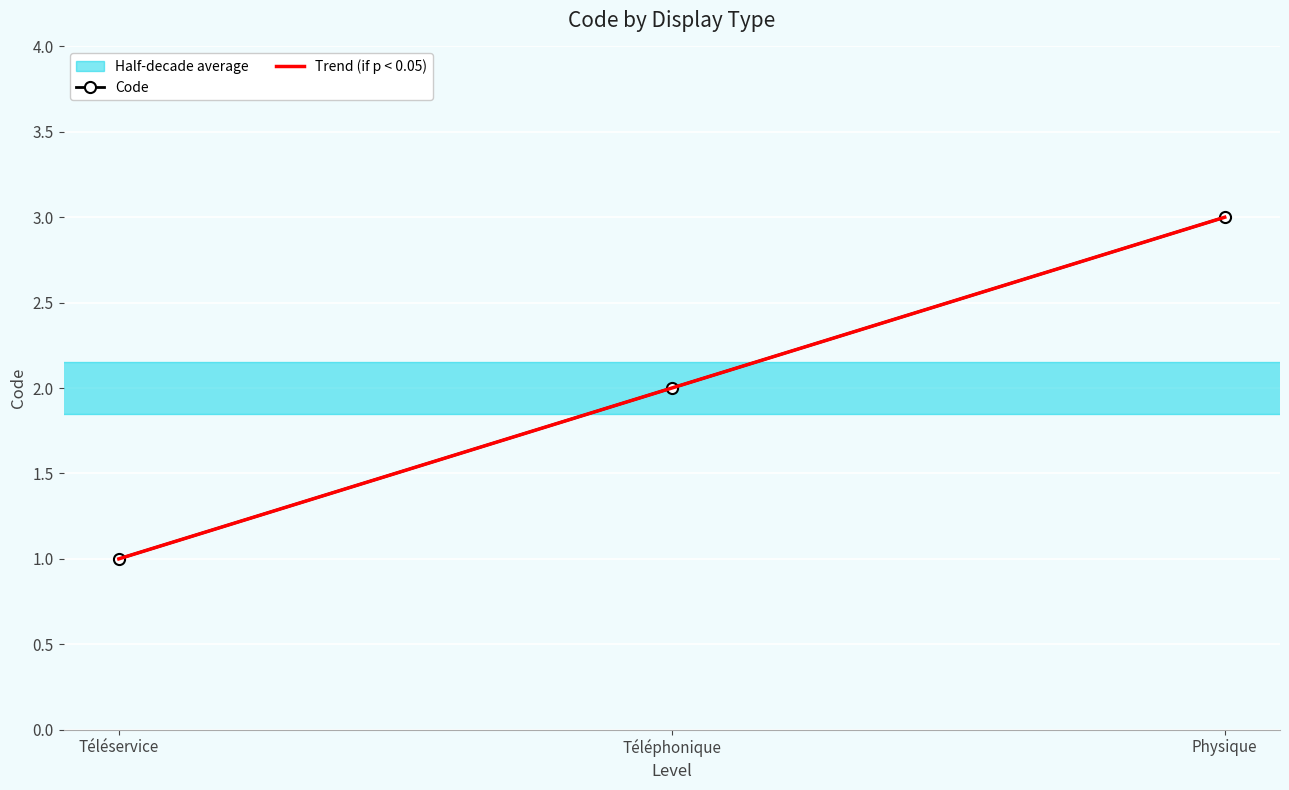

Which series changed the most between Téléservice and Physique?

Trend (if p < 0.05)